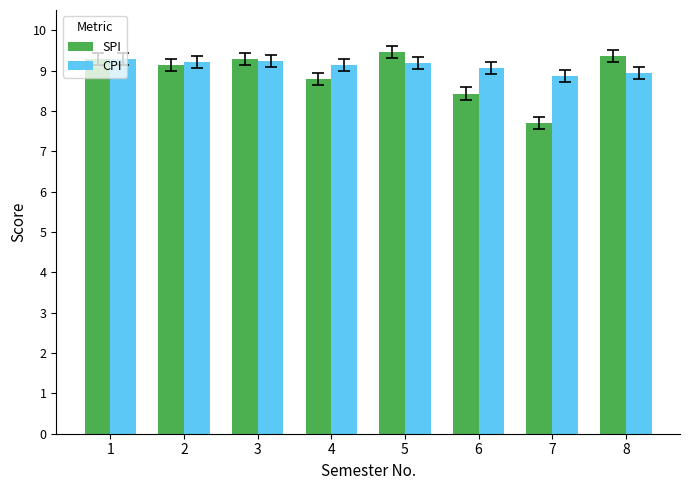

Which label corresponds to the largest value in the chart?

5